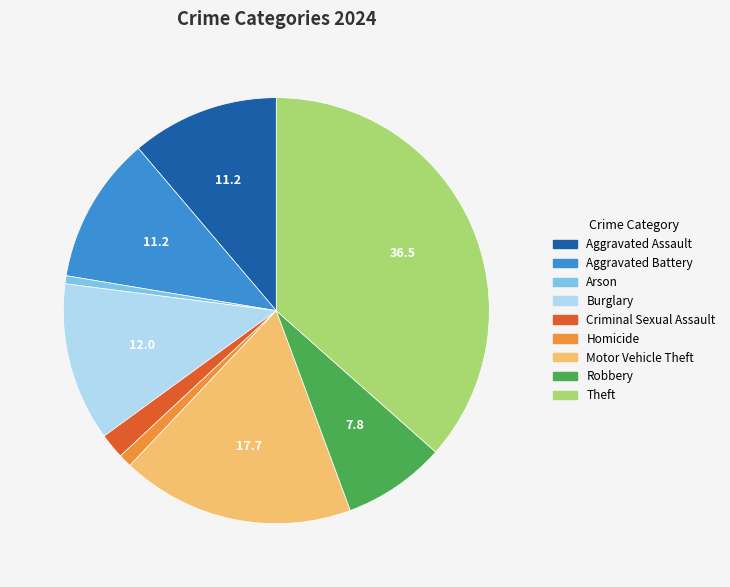

Is there a majority slice in this chart?

No